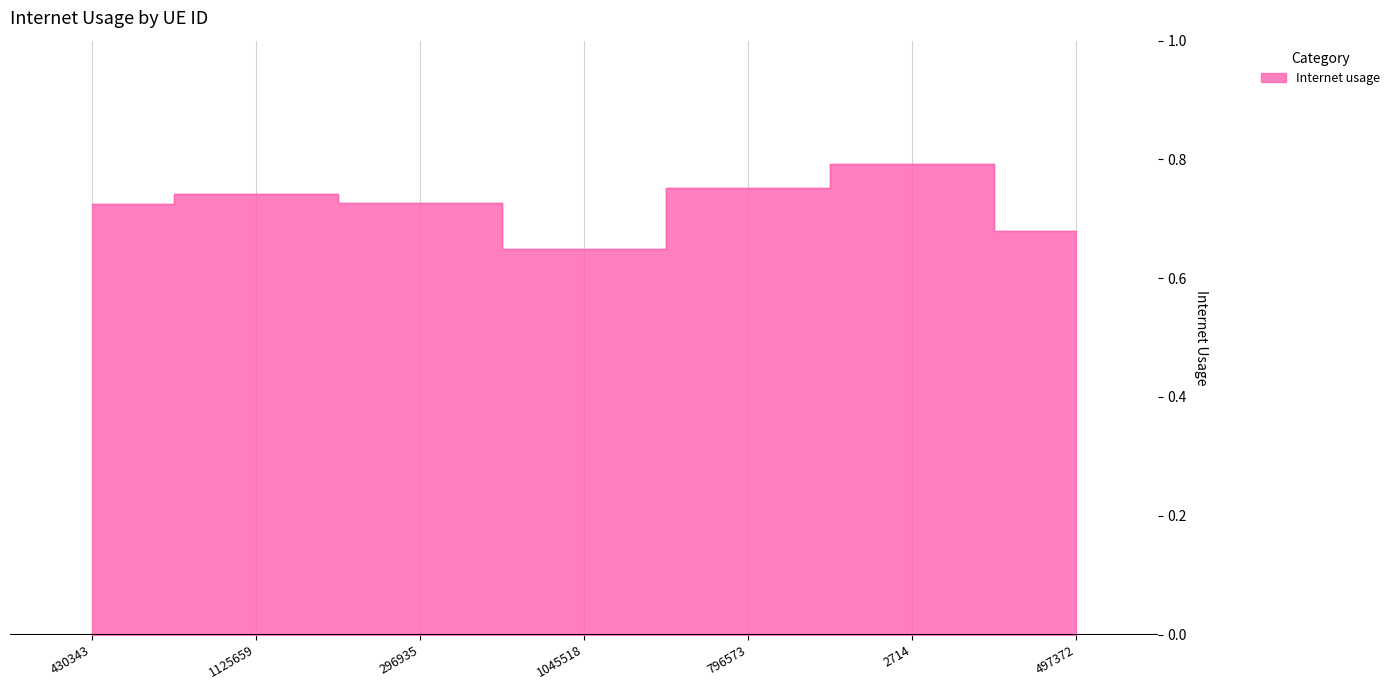

What is the average value?

0.7